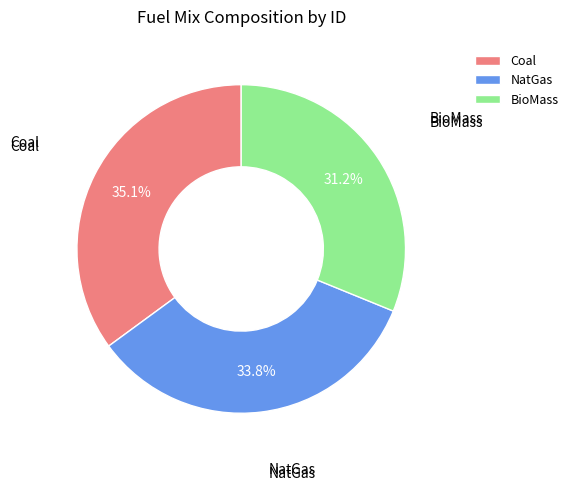

Combined, what portion of the pie is BioMass and NatGas?

64.9%